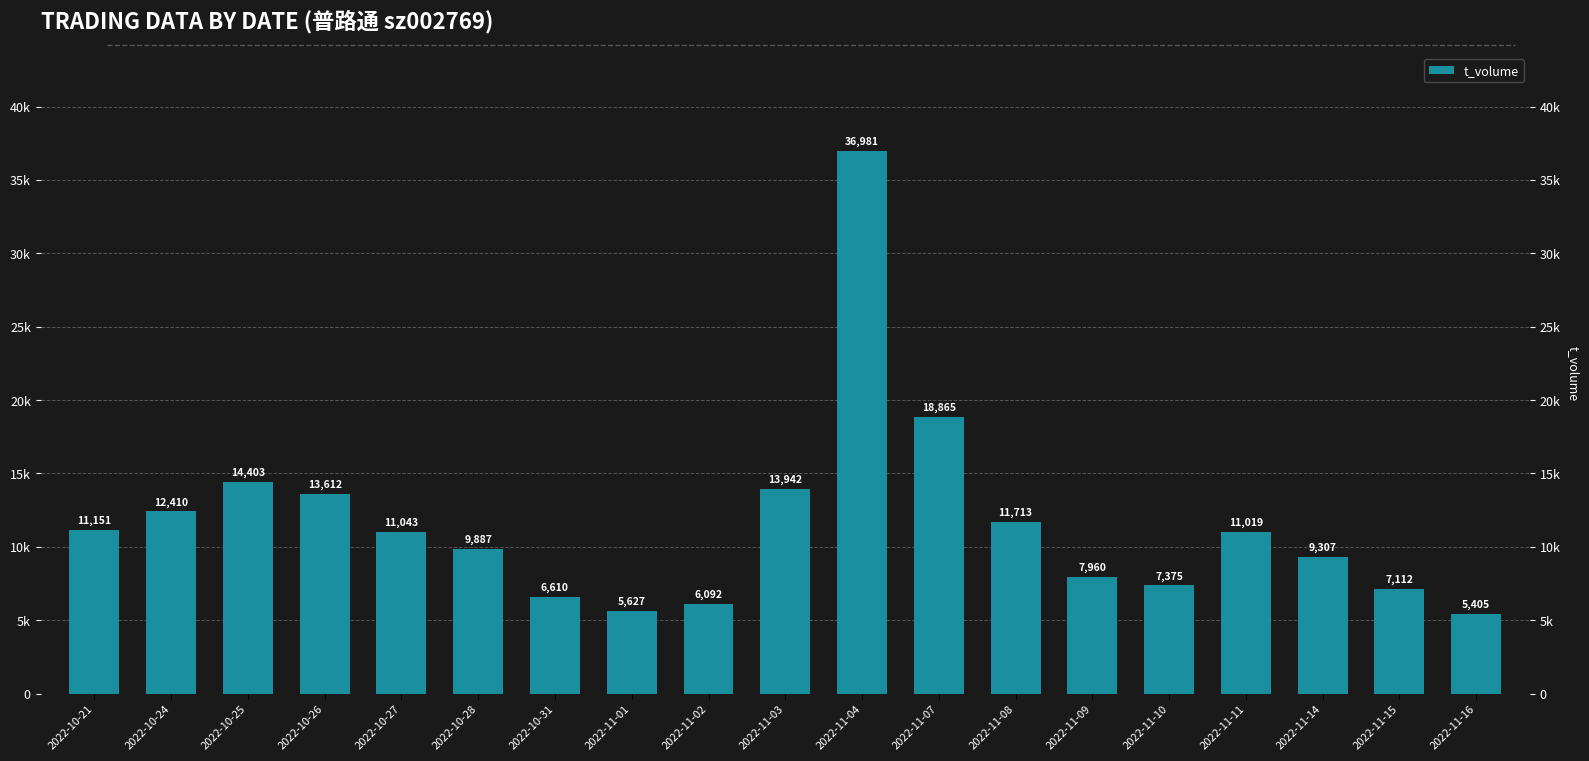

Which label corresponds to the largest value in the chart?

2022-11-04